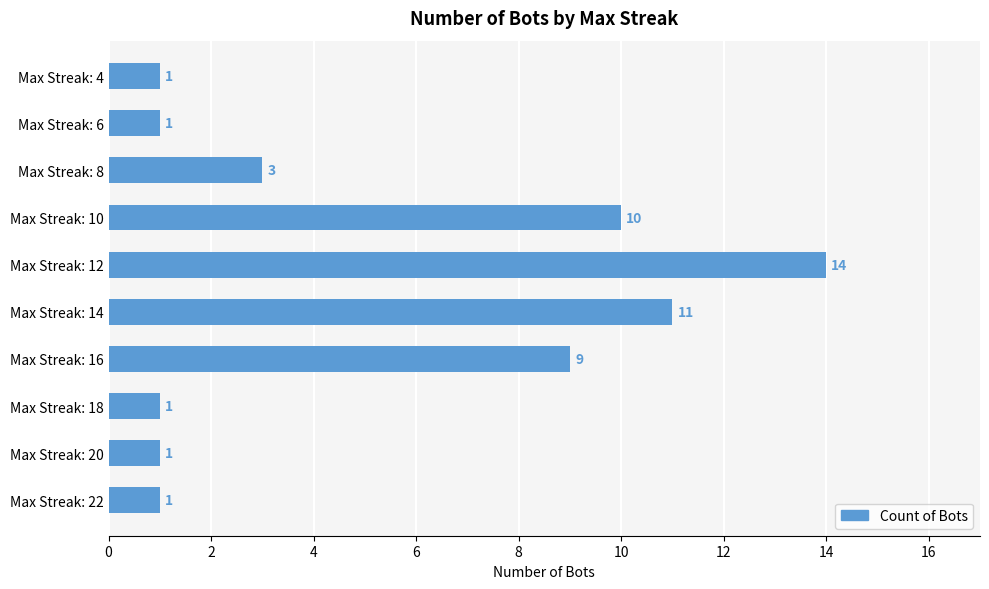

Which has a higher value, Max Streak: 18 or Max Streak: 14?

Max Streak: 14